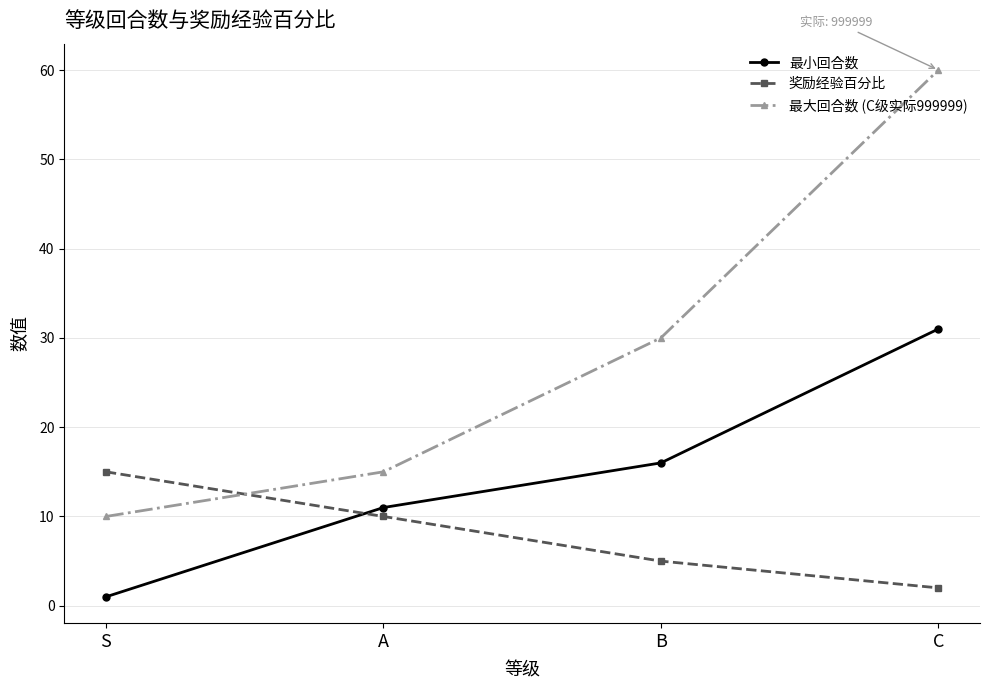

Which series ends up on top after the final intersection of 最小回合数 and 奖励经验百分比?

最小回合数